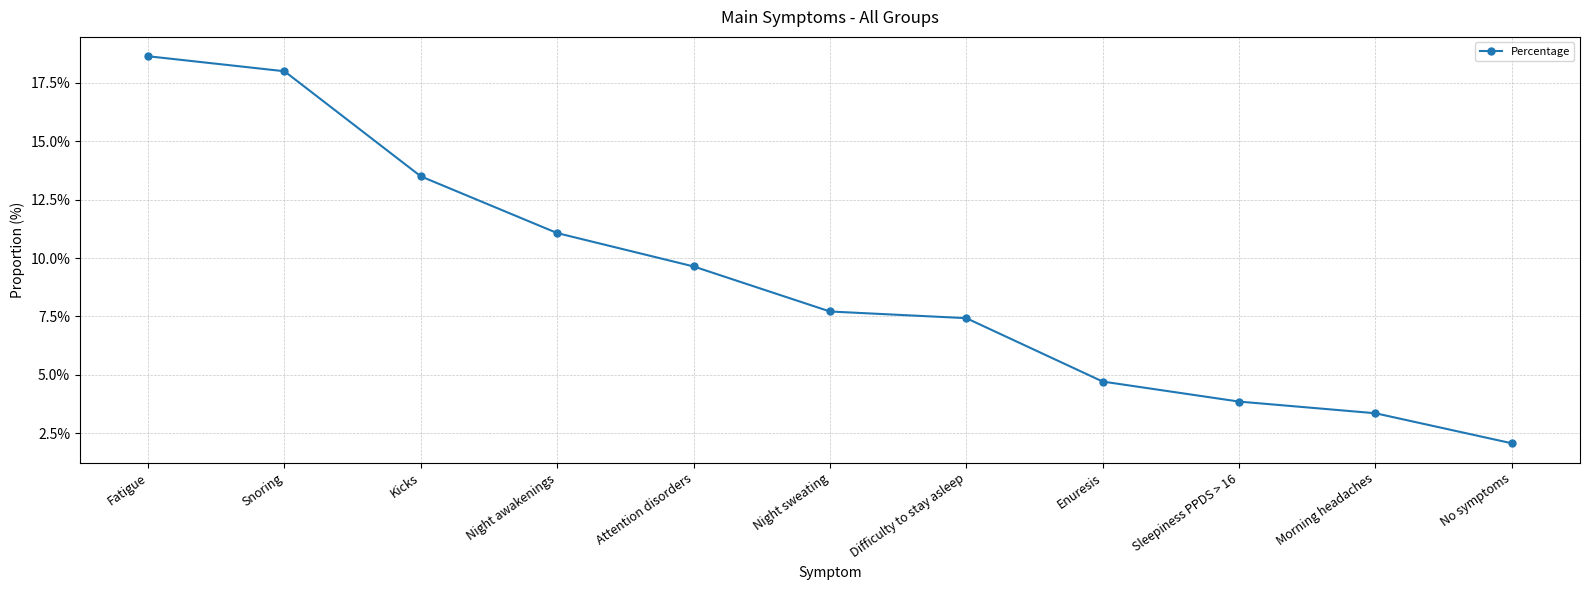

Does the chart have visible grid lines?

Yes